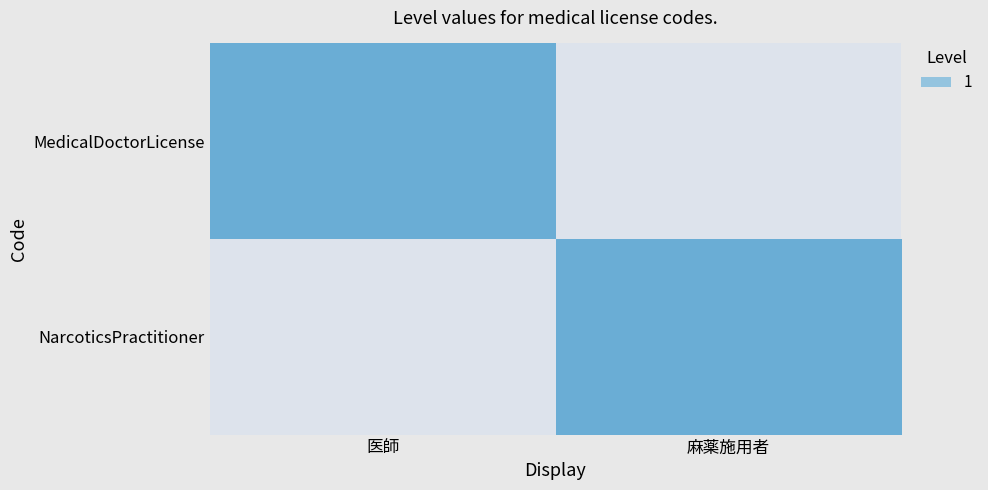

Reading right to left, what are all the values shown in this chart?

MedicalDoctorLicense: 麻薬施用者=0	医師=1
NarcoticsPractitioner: 麻薬施用者=1	医師=0